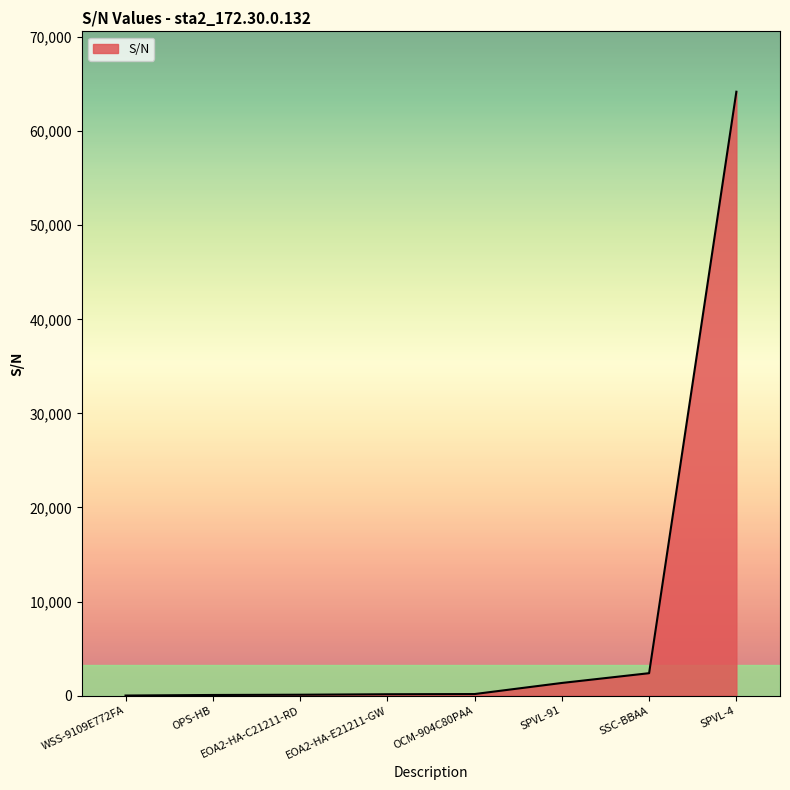

What is the difference between the maximum and minimum values?

64186